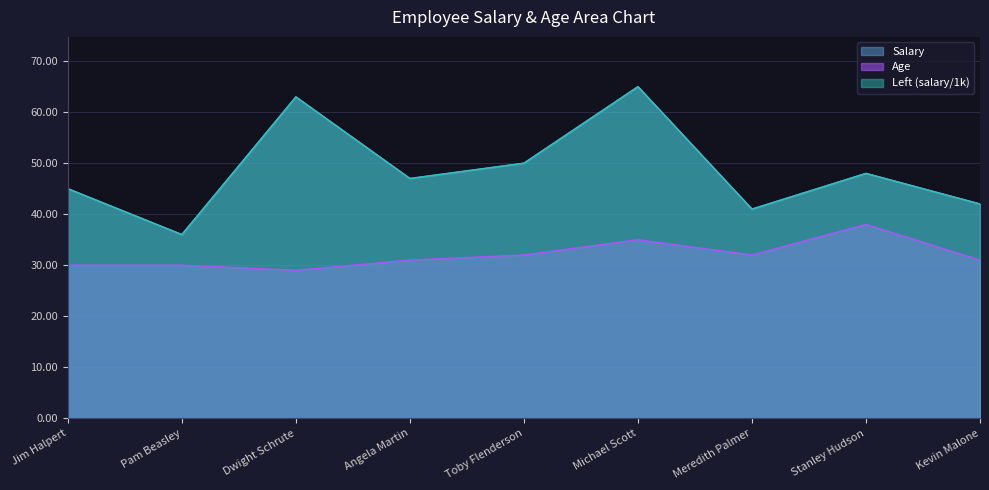

Does the chart have visible grid lines?

Yes